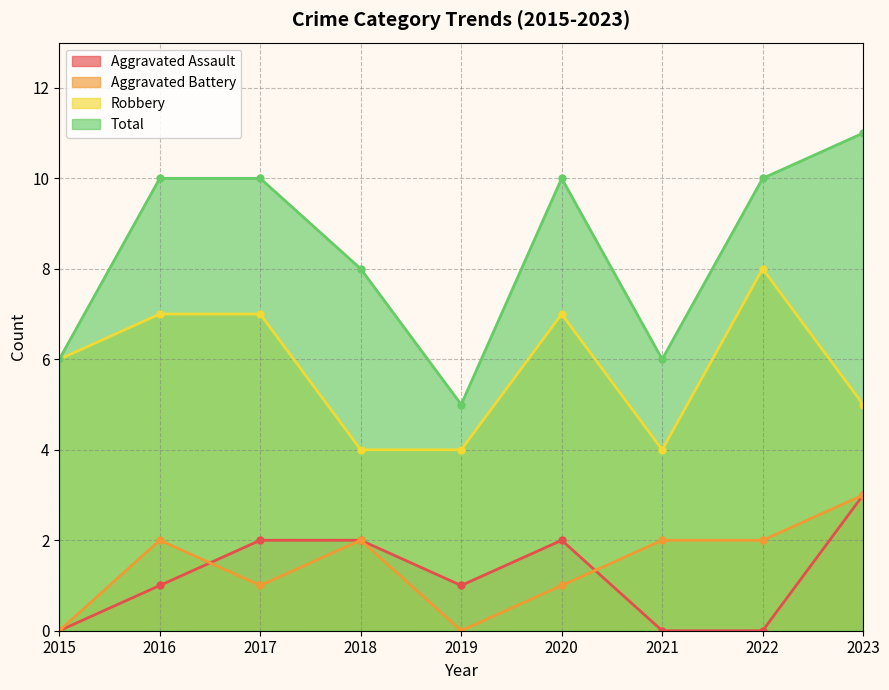

What is the sum of all Aggravated Battery values?

13